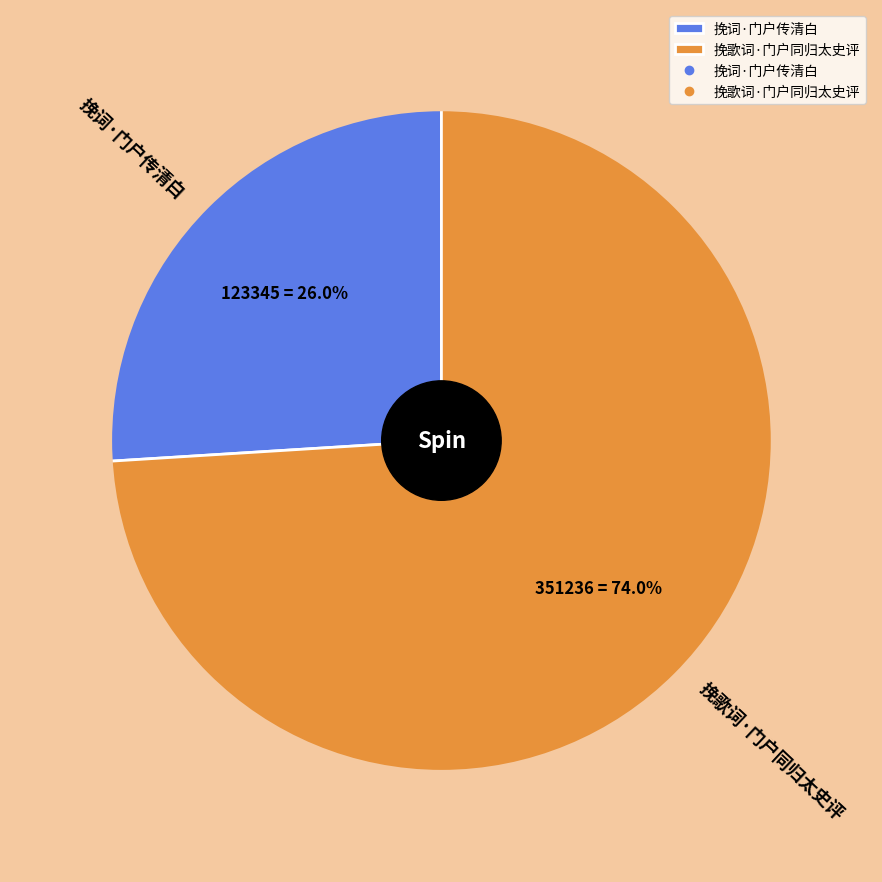

The 挽词·门户传清白 slice represents 26% of the pie. True or false?

True